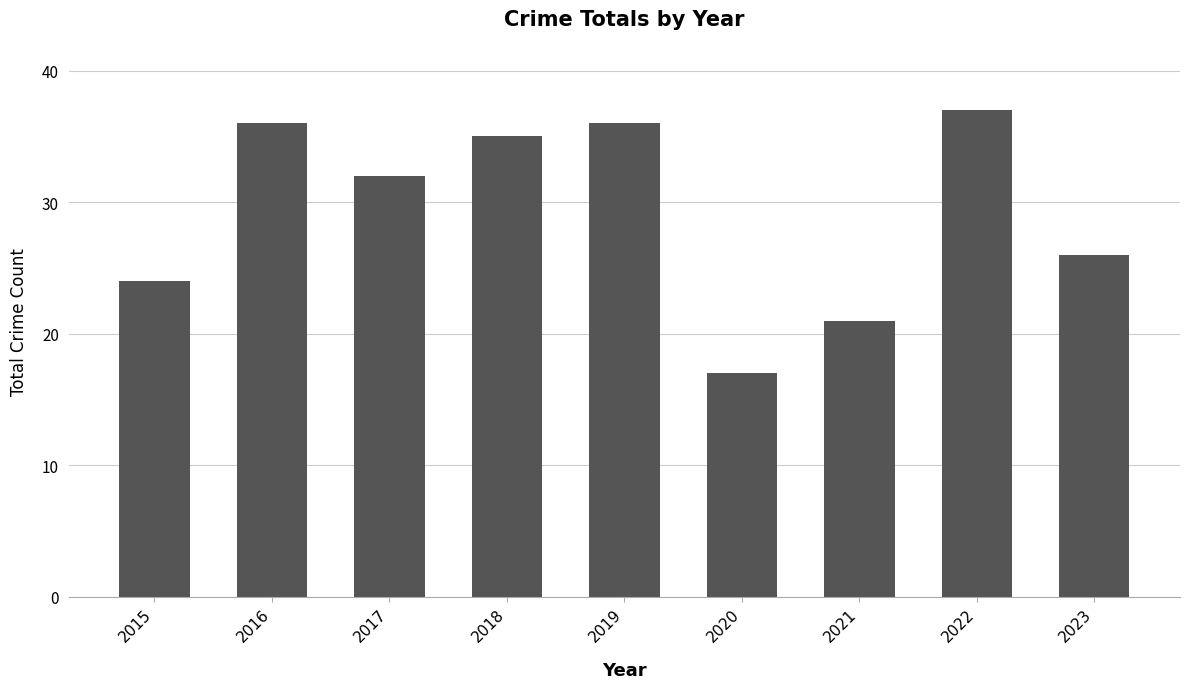

How many data points are less than 32?

4